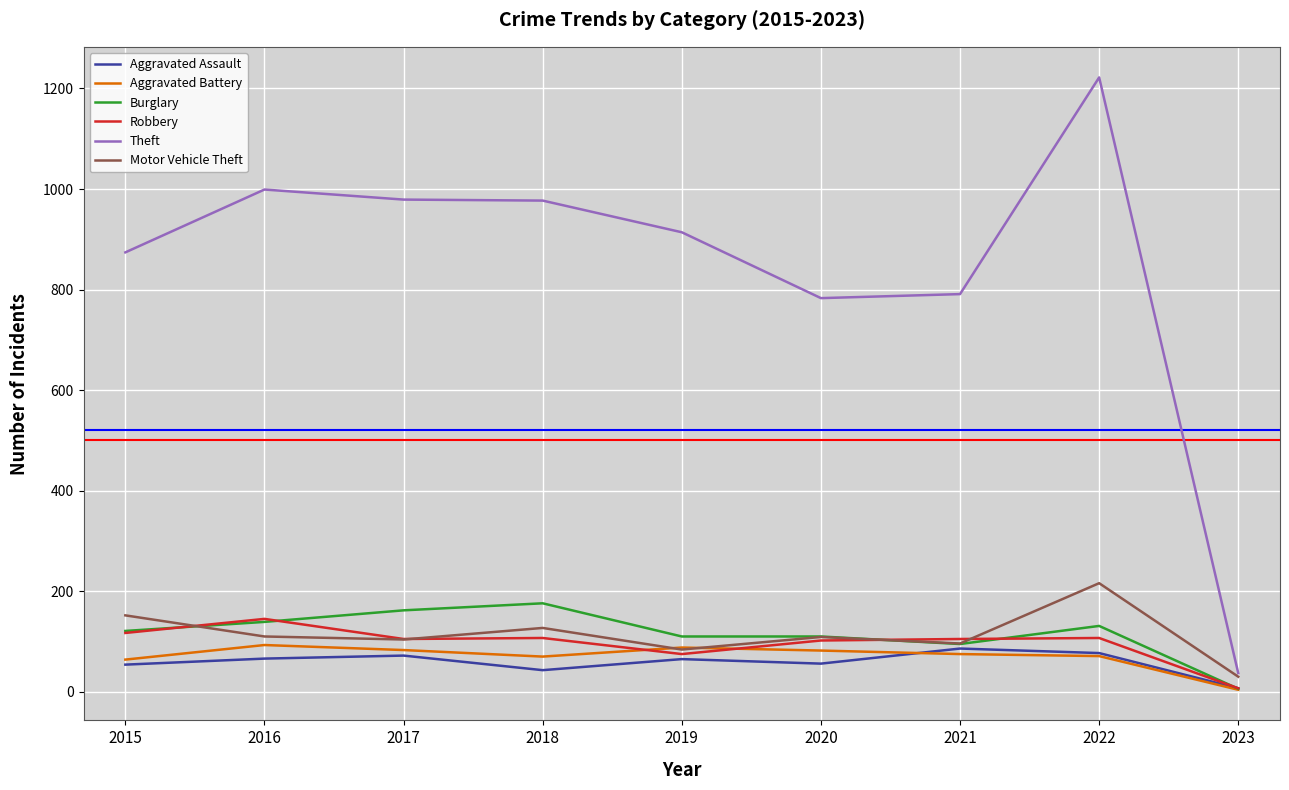

At which label does Theft reach its peak?

2022